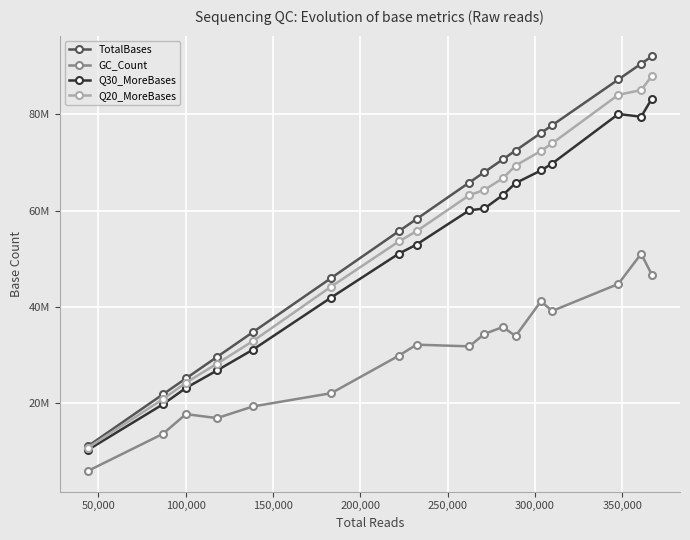

What are all the series names shown in the legend?

TotalBases, GC_Count, Q30_MoreBases, Q20_MoreBases